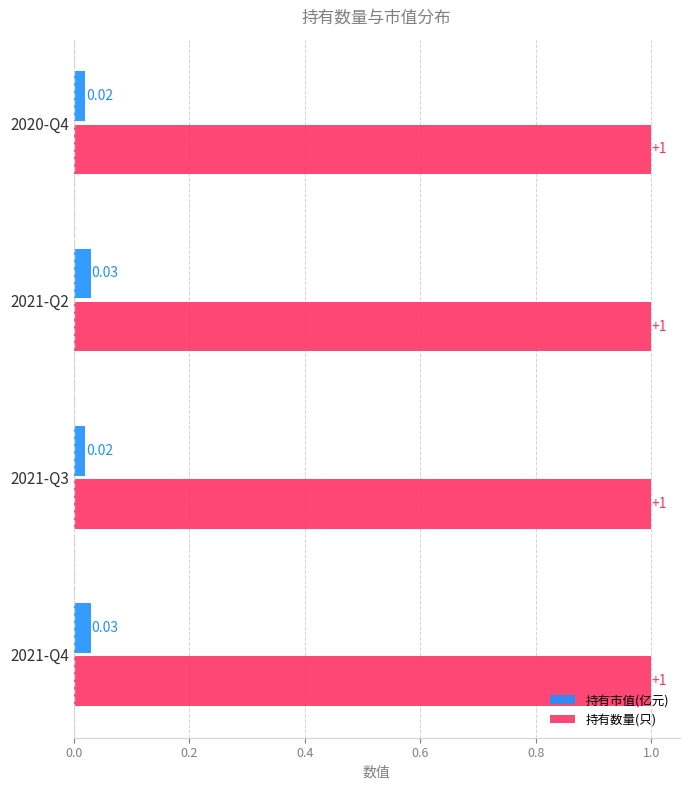

Rank the series by their maximum value, from highest to lowest.

持有数量(只), 持有市值(亿元)